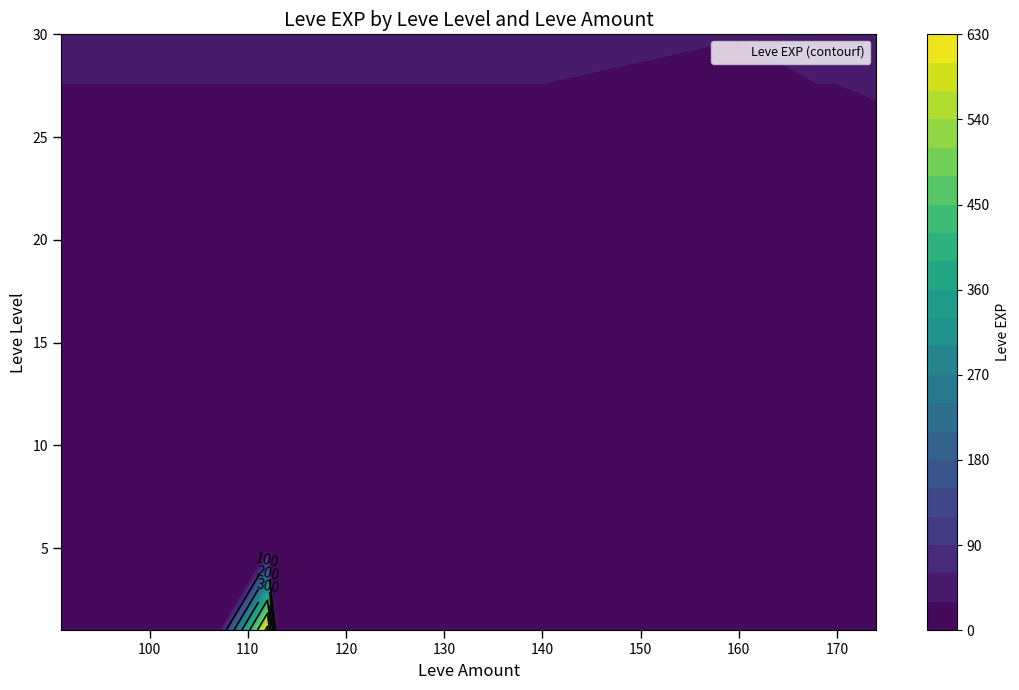

What is the total value across all series at 174?

91